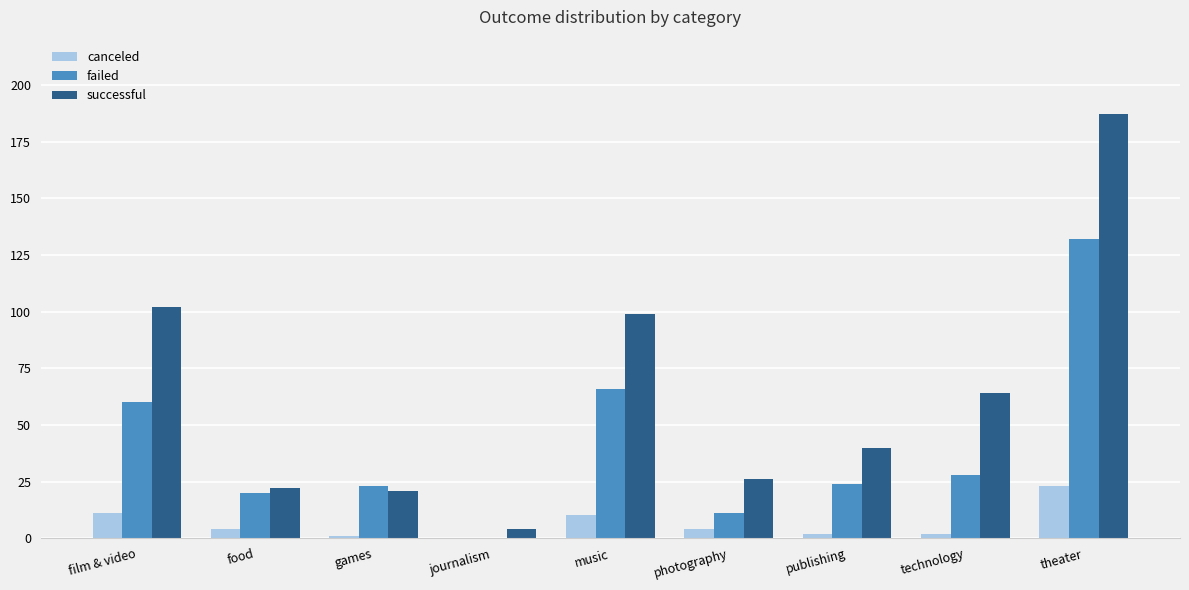

Which series changed the most between games and journalism?

failed